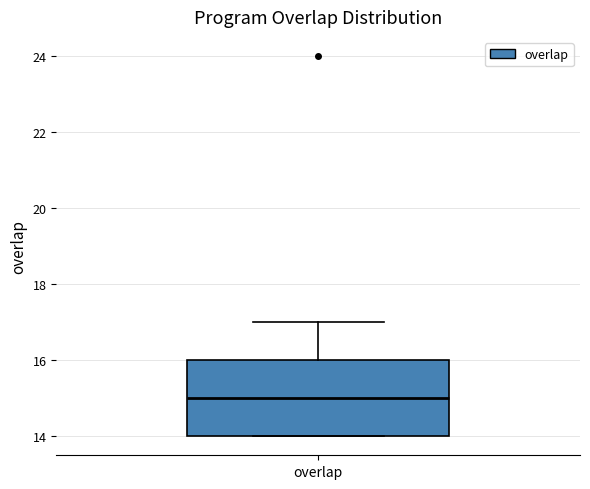

Read this box plot against the y-axis: the position of the median line, the range covered by the box, and the ends of both whiskers. The values are not printed on the chart, so give them approximately, as read against the axis.

median 15, box 14 to 16, whiskers 14 to 17